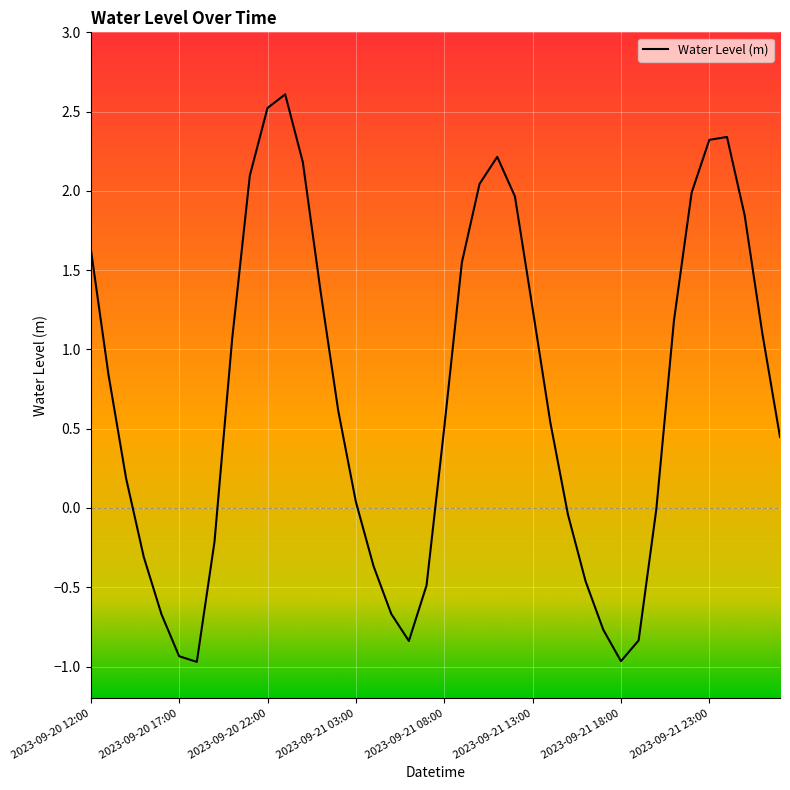

What is the smallest value displayed?

-1.0